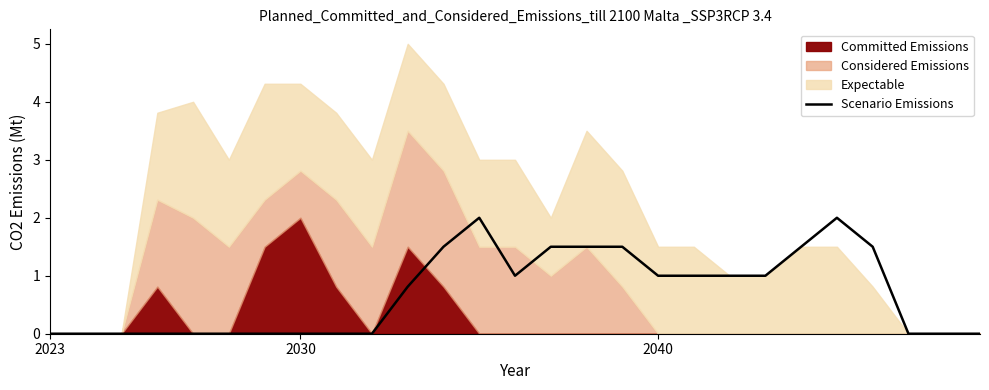

Is it true that the value at 26 is 0.0?

True